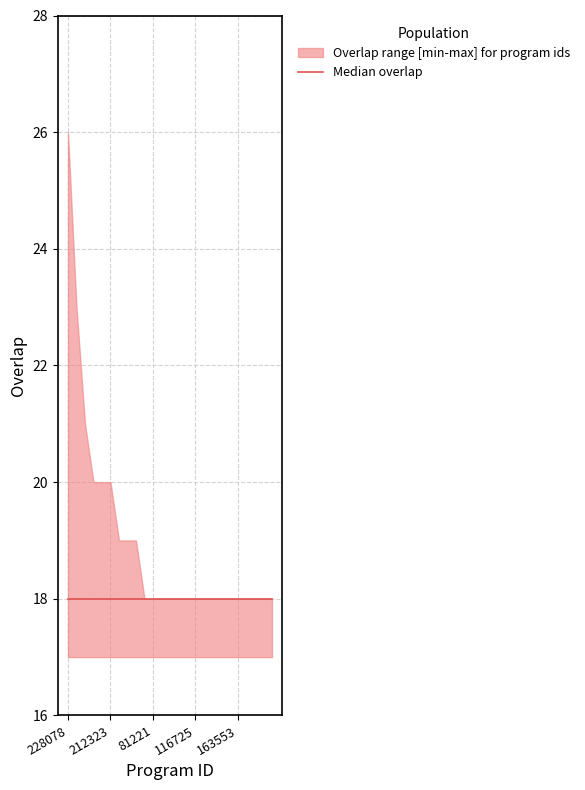

Between 192760 and 167180, which is larger?

192760